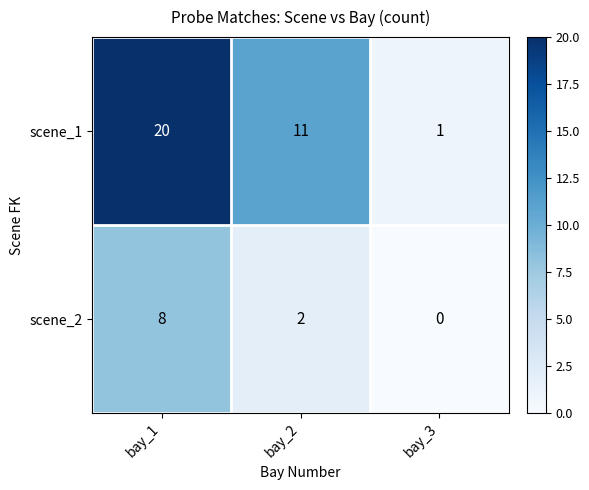

Is it true that scene_1 equals 1 at bay_3?

True